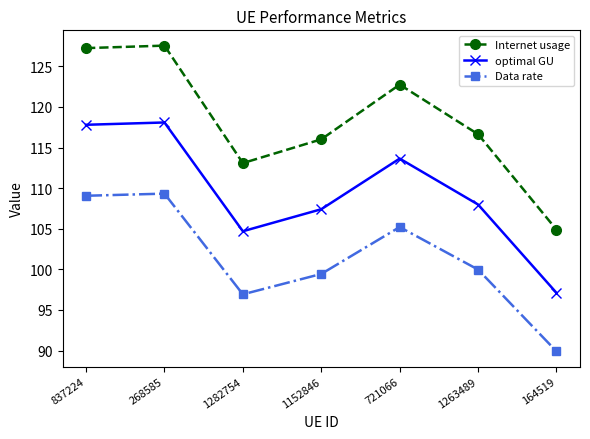

What is the label of the 7th point from the right?

837224